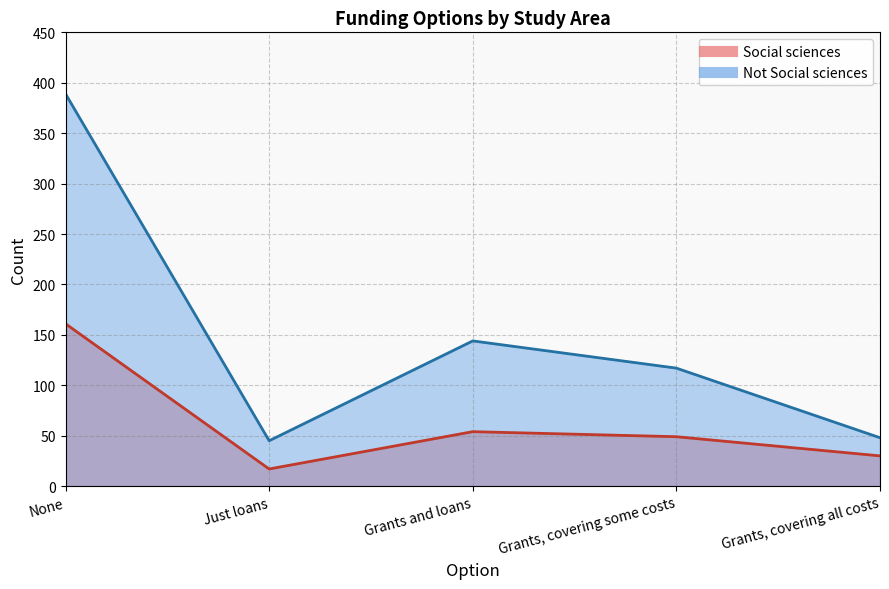

Where is Social sciences nearest to the value 89?

Grants and loans